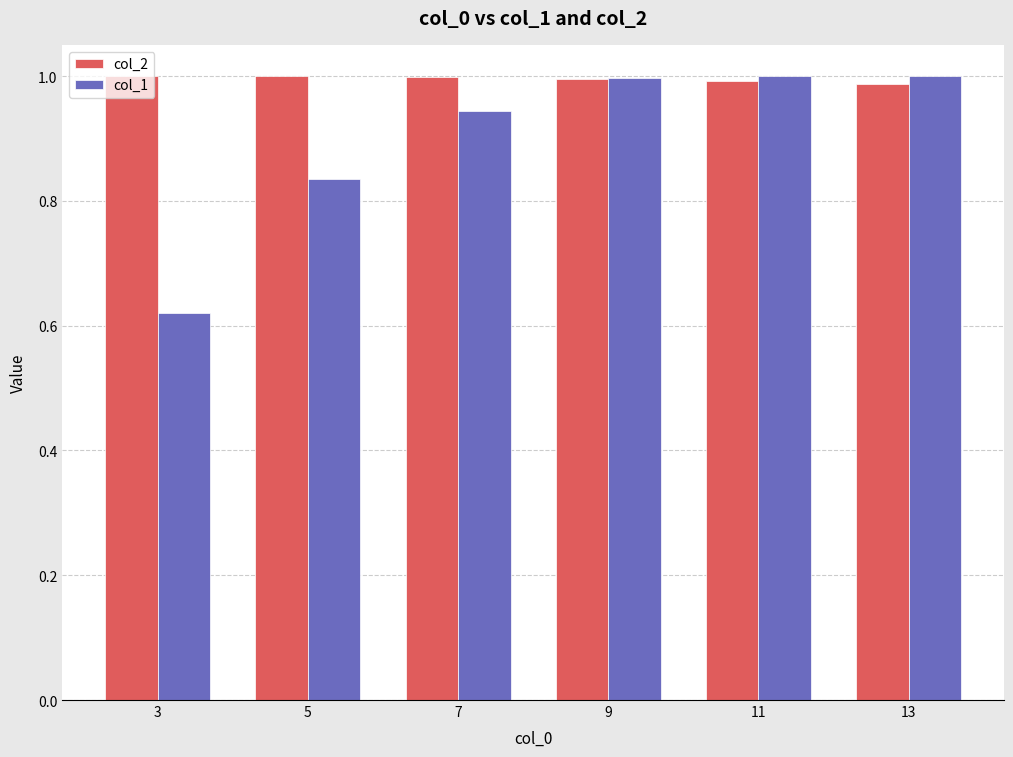

Rank the series by their average value, from lowest to highest.

col_1, col_2